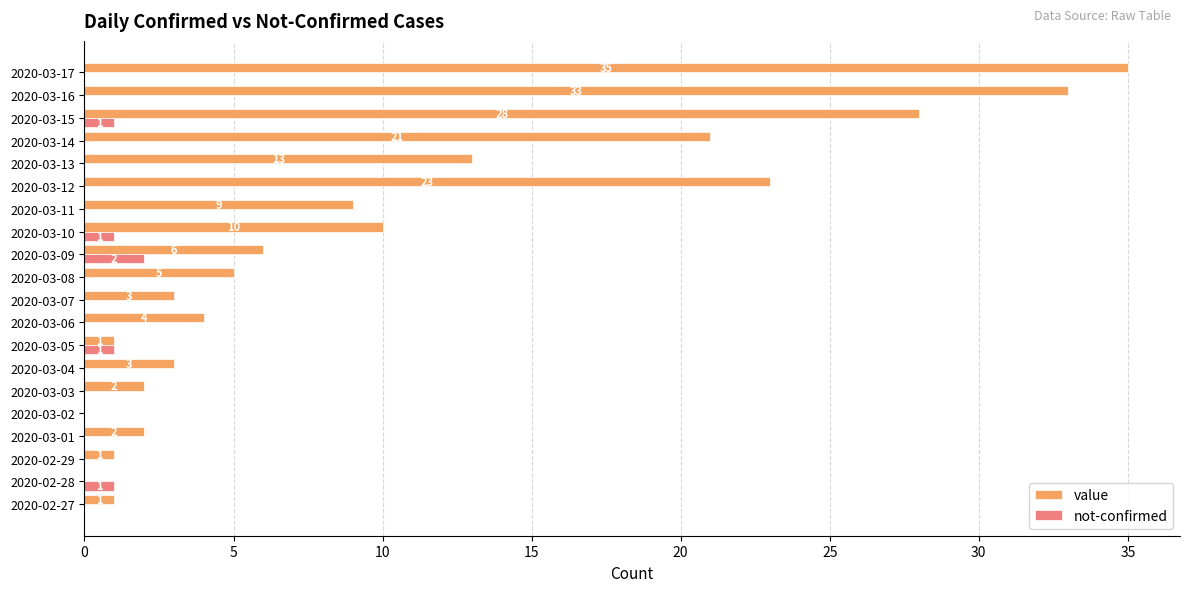

Is it true that value equals 1 at 2020-03-05?

True